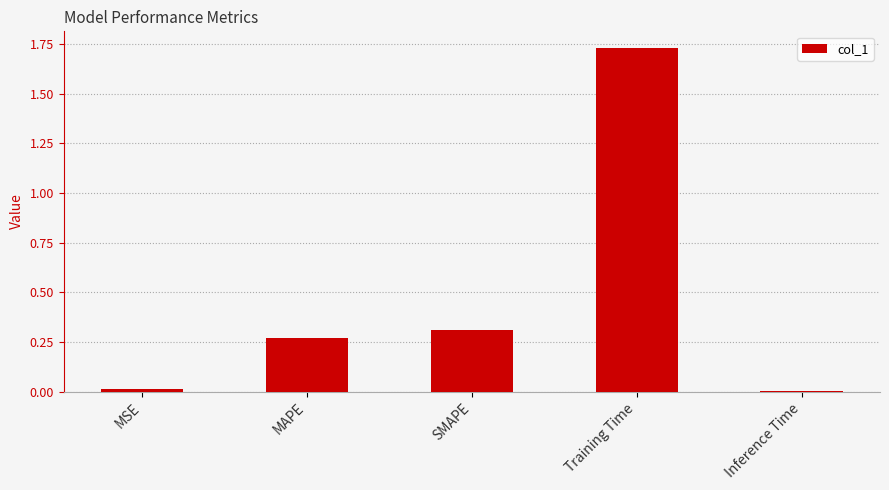

What is the label of the 1st bar from the right?

Inference Time